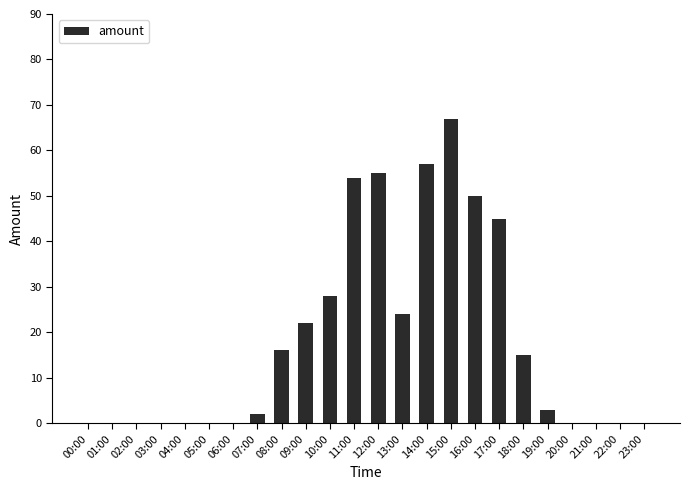

Reading left to right, what are all the values shown in this chart?

00:00=0	01:00=0	02:00=0	03:00=0	04:00=0	05:00=0	06:00=0	07:00=2	08:00=16	09:00=22	10:00=28	11:00=54	12:00=55	13:00=24	14:00=57	15:00=67	16:00=50	17:00=45	18:00=15	19:00=3	20:00=0	21:00=0	22:00=0	23:00=0